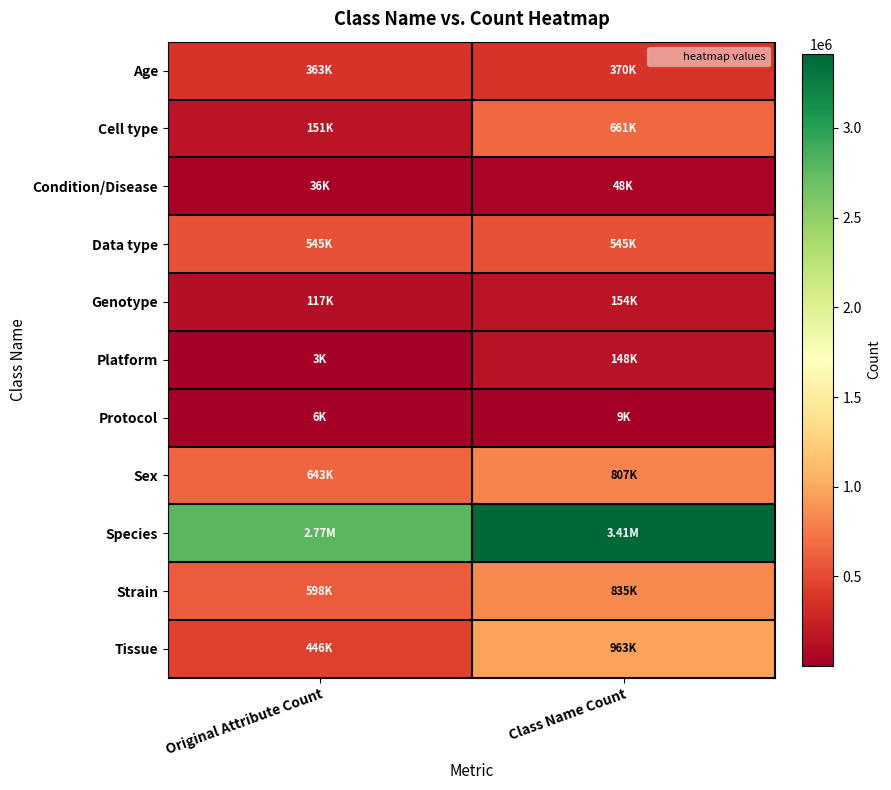

Reading right to left, transcribe all the data shown in this chart.

Age: Class Name Count=370206	Original Attribute Count=363161
Cell type: Class Name Count=660709	Original Attribute Count=150652
Condition/Disease: Class Name Count=47714	Original Attribute Count=36349
Data type: Class Name Count=544515	Original Attribute Count=544515
Genotype: Class Name Count=154012	Original Attribute Count=117332
Platform: Class Name Count=147827	Original Attribute Count=3476
Protocol: Class Name Count=9028	Original Attribute Count=5851
Sex: Class Name Count=807086	Original Attribute Count=643290
Species: Class Name Count=3412251	Original Attribute Count=2773124
Strain: Class Name Count=834505	Original Attribute Count=598496
Tissue: Class Name Count=963458	Original Attribute Count=446429